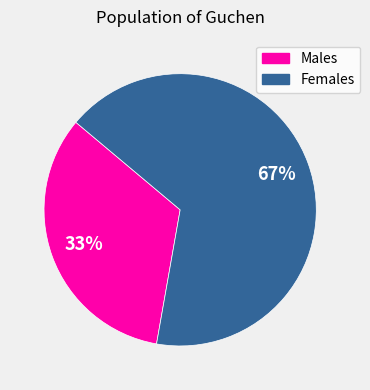

Is there any slice that represents more than half of the pie?

Yes